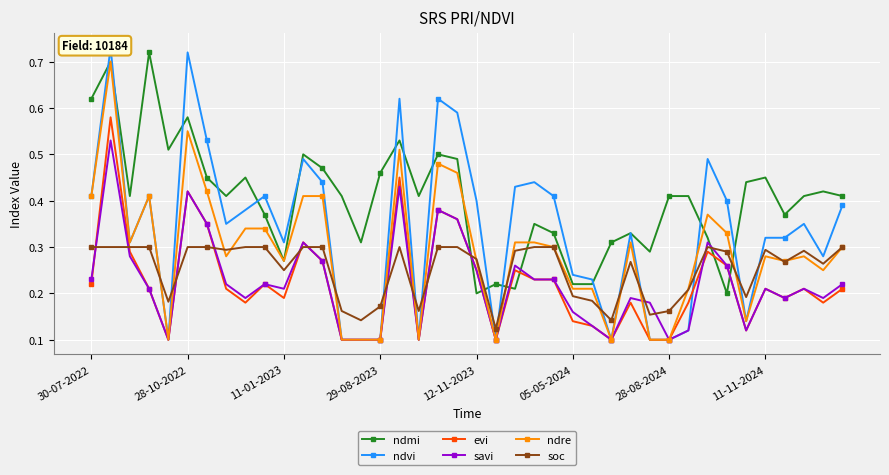

Count the soc values in the range 0 to 1.

40